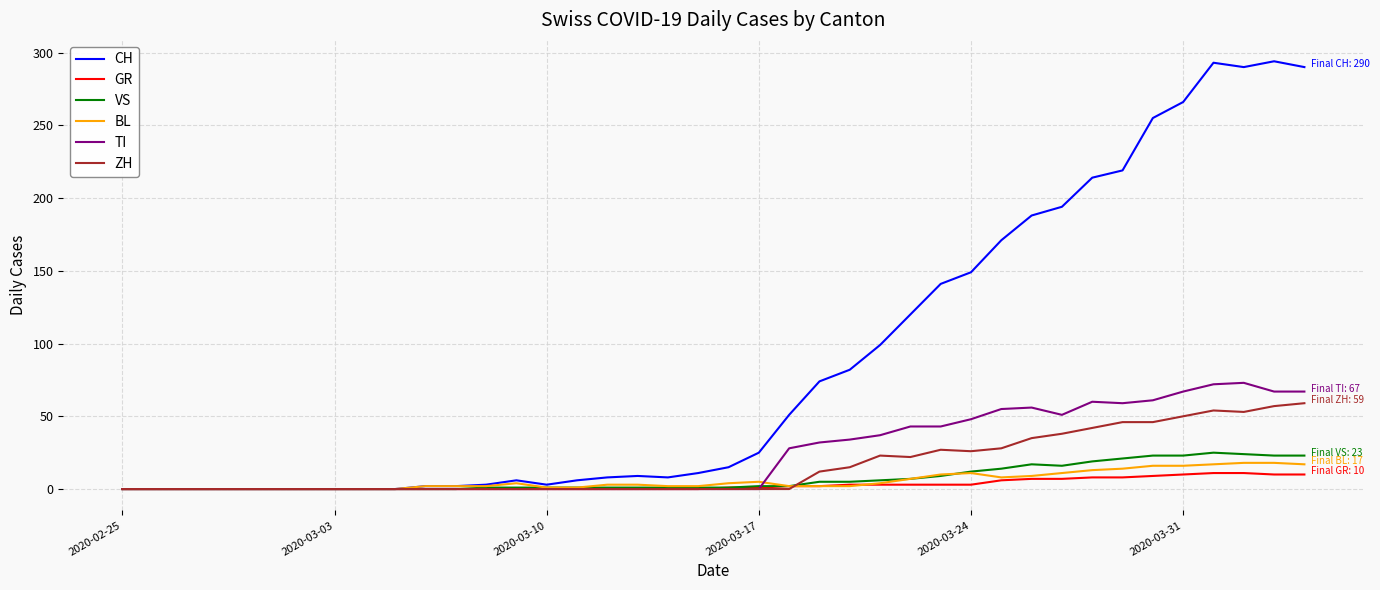

What is the greatest value displayed?

294